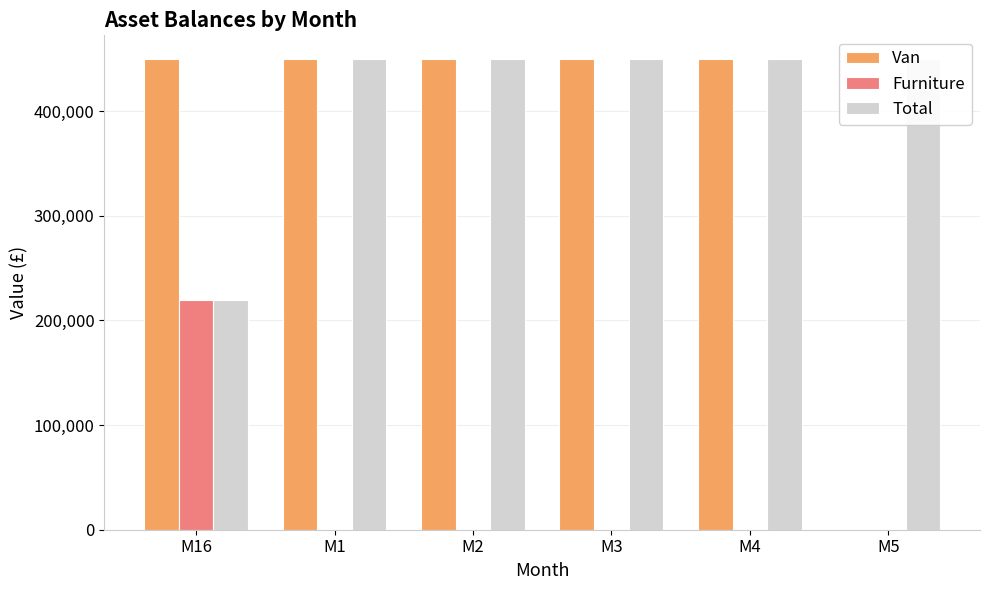

What is the difference between the Furniture values at M2 and M16?

220000